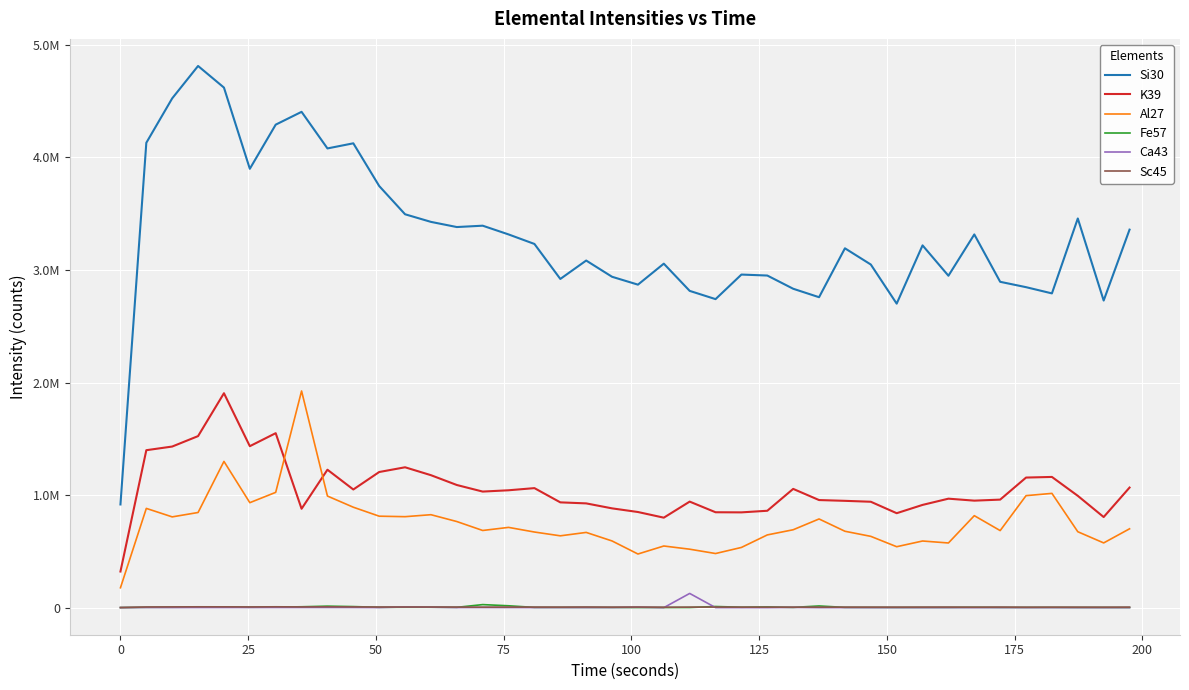

Reading left to right, list all the values displayed in this chart.

Si30: 917984.1	4129679.4	4524243.9	4811721.7	4619822.0	3898599.8	4290621.7	4404488.7	4079496.4	4124951.0	3745701.6	3494831.3	3427251.6	3381395.5	3393409.7	3315852.8	3231233.2	2920425.9	3083970.3	2939770.5	2869886.1	3056224.7	2814513.8	2741298.7	2959382.7	2950833.0	2833442.1	2758338.6	3192633.2	3048641.5	2701122.6	3218624.2	2949004.2	3315808.2	2895103.9	2847463.6	2792195.4	3457450.6	2728719.5	3358363.4
K39: 322443.2	1399783.9	1432274.2	1524945.2	1905747.5	1435424.4	1550953.9	879832.3	1226507.5	1050814.5	1206092.3	1248089.1	1177902.5	1090759.6	1032369.5	1043930.3	1063022.7	936589.6	927489.2	883311.3	850907.5	800664.7	943248.4	848738.0	847738.7	861997.6	1056192.3	957047.6	950161.7	941997.3	840319.0	913956.3	969354.5	951793.9	960983.0	1156807.7	1162346.2	994583.7	806277.9	1067957.3
Al27: 178179.0	882987.5	807626.9	846568.8	1300246.2	933770.0	1025436.1	1925568.1	992749.6	893495.4	813777.7	809456.0	827005.8	766303.2	686938.5	714350.0	673173.8	639476.2	669687.9	593832.4	477932.1	549071.2	520734.7	482222.1	536324.6	647480.1	693364.5	789165.5	679991.3	634707.2	542744.2	593413.2	575907.8	818429.0	685908.0	996220.8	1016305.5	675835.4	576416.2	701796.1
Fe57: 2322.0	4707.7	5196.3	6191.0	6823.5	5305.6	6116.3	9462.9	14973.4	11125.0	4615.7	5069.9	5179.1	4391.5	28660.9	18212.8	3701.6	3753.4	3672.9	3374.0	2724.4	3029.1	2879.6	11769.2	5460.8	8261.0	3730.4	16716.7	3759.1	3615.4	3040.6	3293.5	3328.0	4885.9	3339.5	3586.7	3782.1	3178.5	3276.2	2822.1
Ca43: 2109.4	3069.3	2735.9	2833.6	2954.3	3161.3	3195.8	3138.3	3040.6	3000.3	2540.5	7594.0	5644.8	2523.2	2816.4	2483.0	2373.8	2529.0	2661.2	2712.9	5380.3	1730.0	127915.0	1982.9	1954.2	1822.0	4092.5	1822.0	2281.8	1885.2	2080.6	1902.4	2126.6	1988.6	2322.0	2103.6	2126.6	1971.4	1994.4	2189.8
Sc45: 2483.0	7375.5	8301.3	9031.6	8807.3	7795.2	9204.1	7950.5	9232.9	8065.5	6892.5	7266.2	7174.2	6444.0	5938.0	6599.2	6357.7	6047.3	7030.5	5731.0	6909.7	4966.4	6196.7	6708.5	5943.8	5857.5	5495.3	5742.5	5834.5	5857.5	5800.0	6202.5	6398.0	5311.3	6340.5	5156.1	5673.5	5581.5	5265.3	5869.0